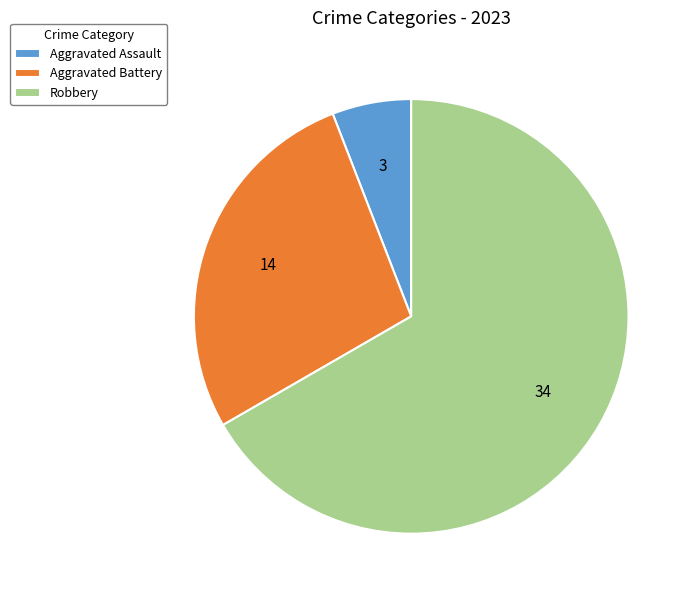

Is there any slice that represents more than half of the pie?

Yes